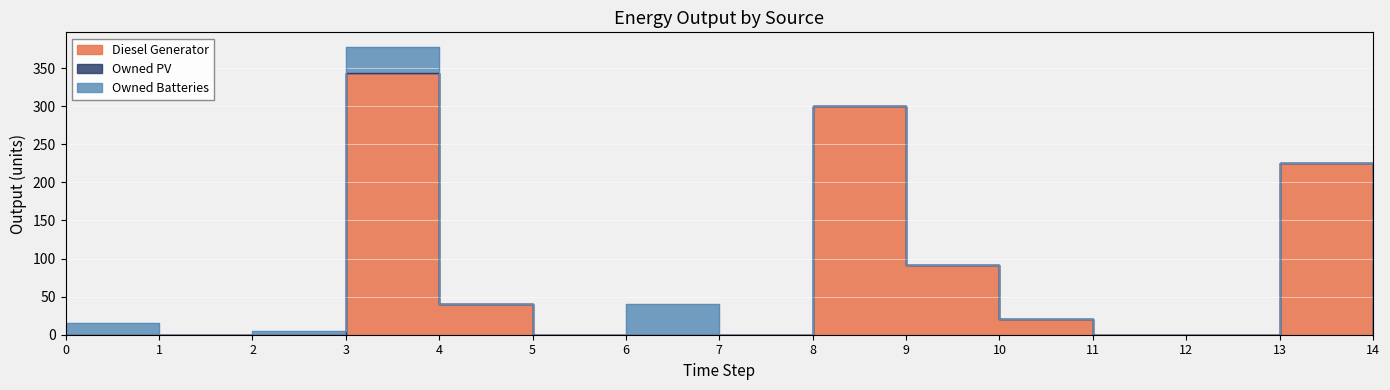

True or false: Owned Batteries and Owned PV intersect in this chart.

False